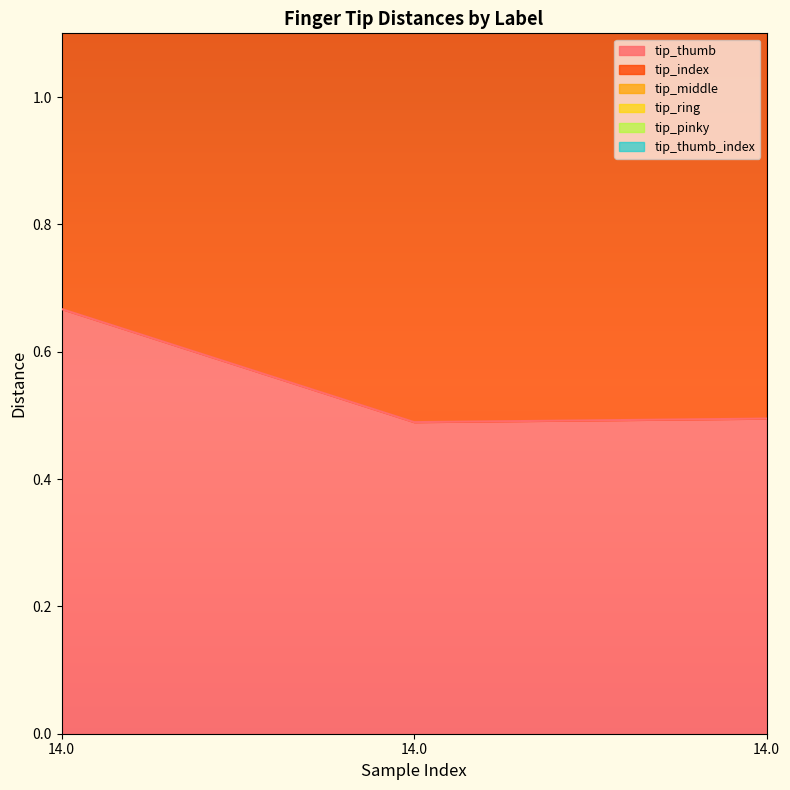

How many data points does each series have?

3